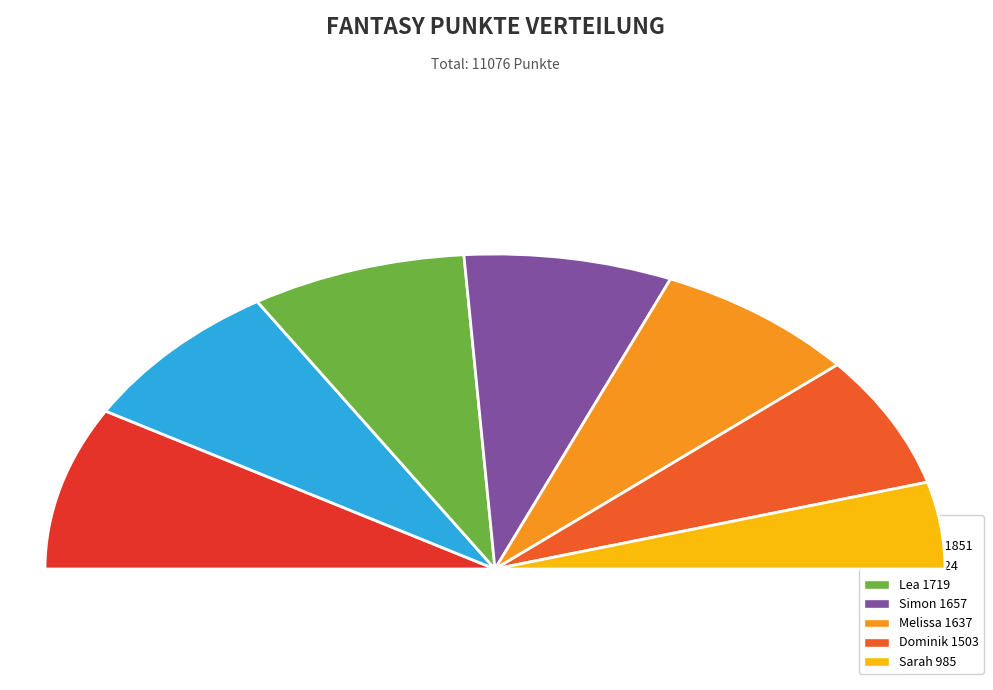

Is Sarah the majority of the pie?

No